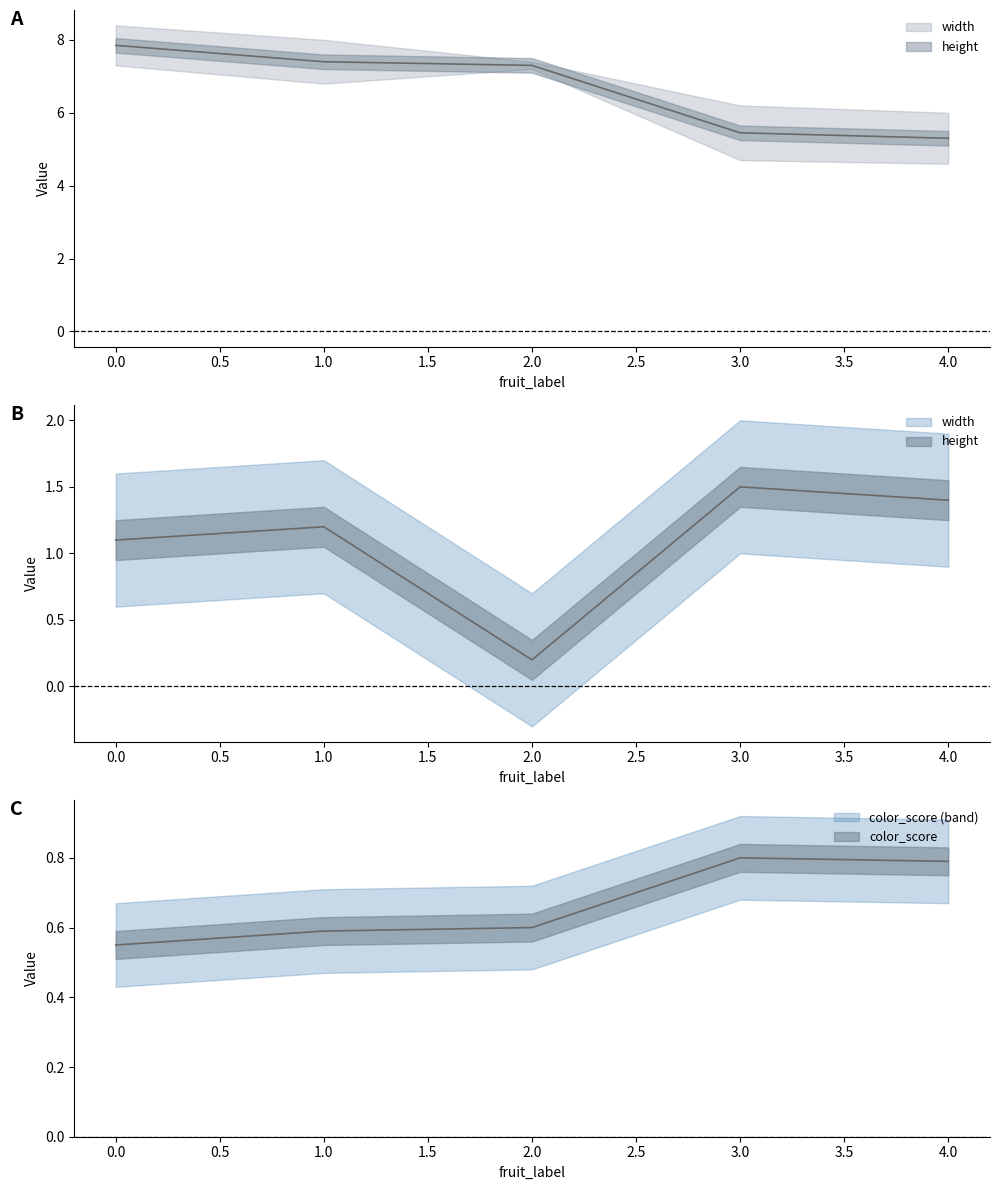

Is this an area chart (filled region under the line)?

No